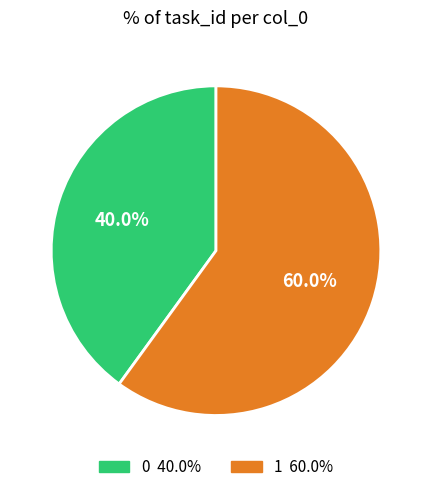

To the nearest percent, what is the average slice percentage?

50%